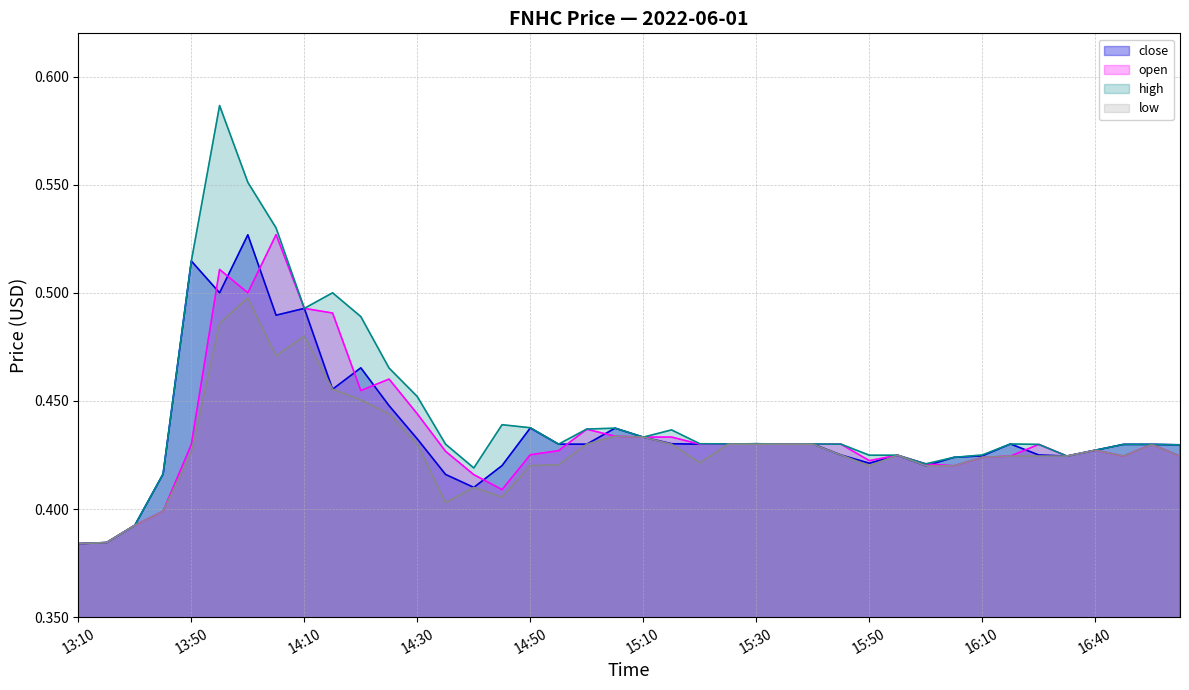

Which category has the highest value in the close series?

2022-06-01 14:00